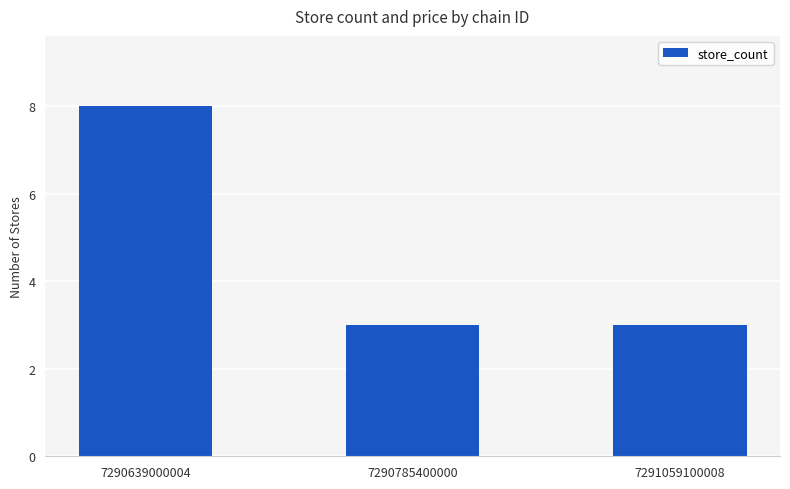

Which category has the highest value across all series?

7290639000004